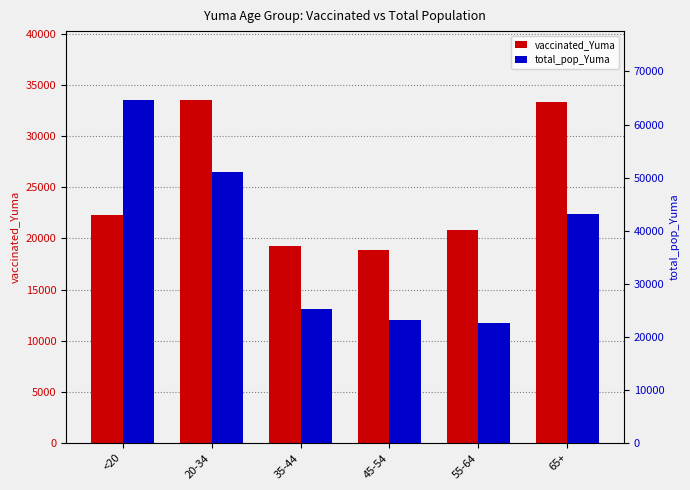

At 65+, list the series in order from largest to smallest.

total_pop_Yuma, vaccinated_Yuma